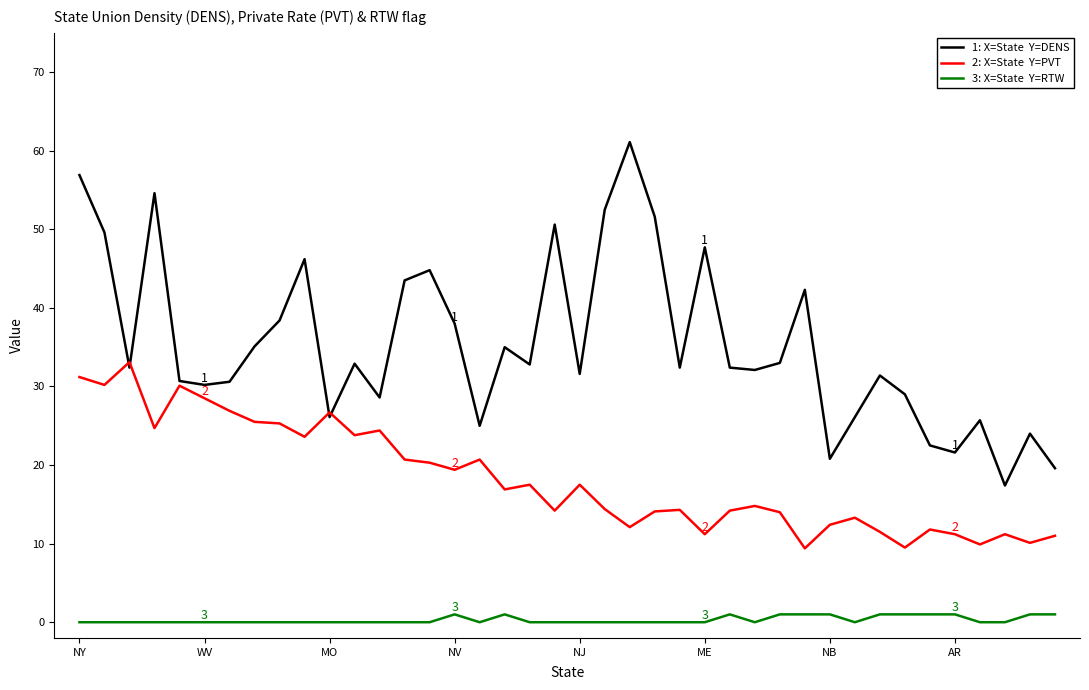

What is the greatest value displayed?

61.1